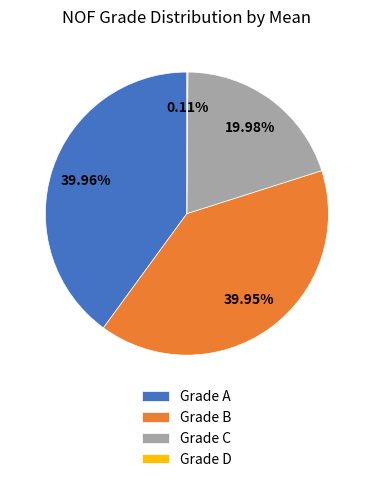

Is the sum of Grade A and Grade C greater than half?

Yes